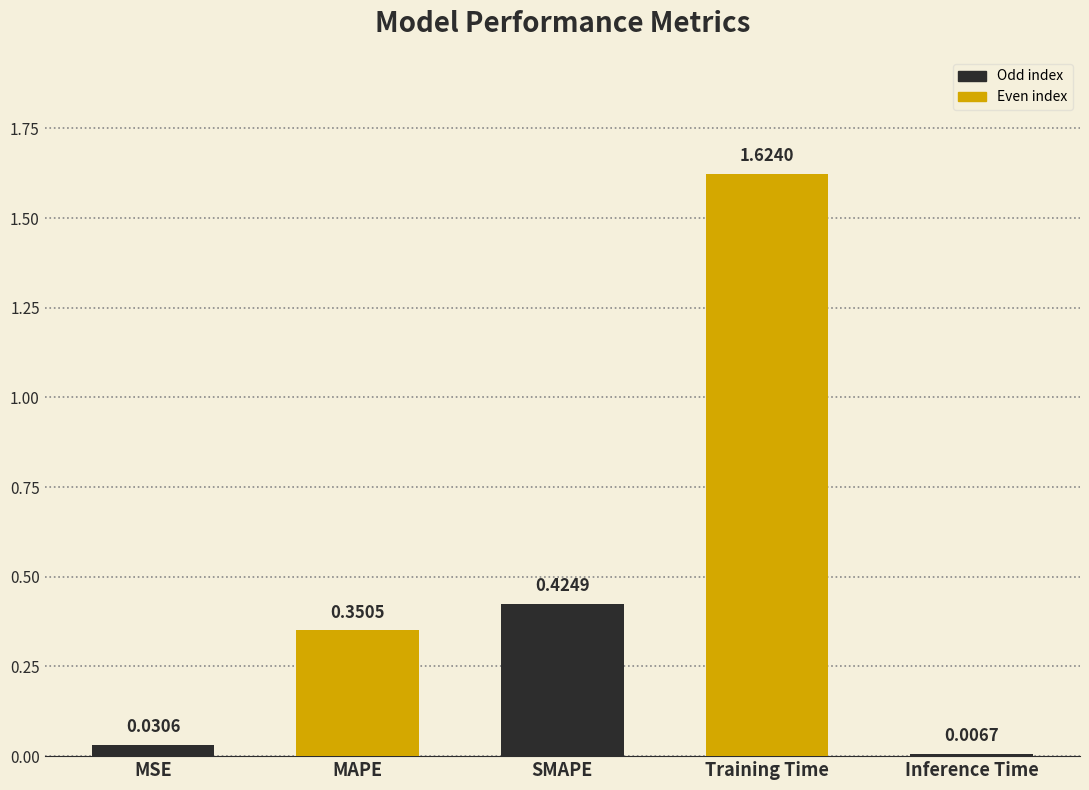

What is the sum of the values at SMAPE and MAPE?

0.8